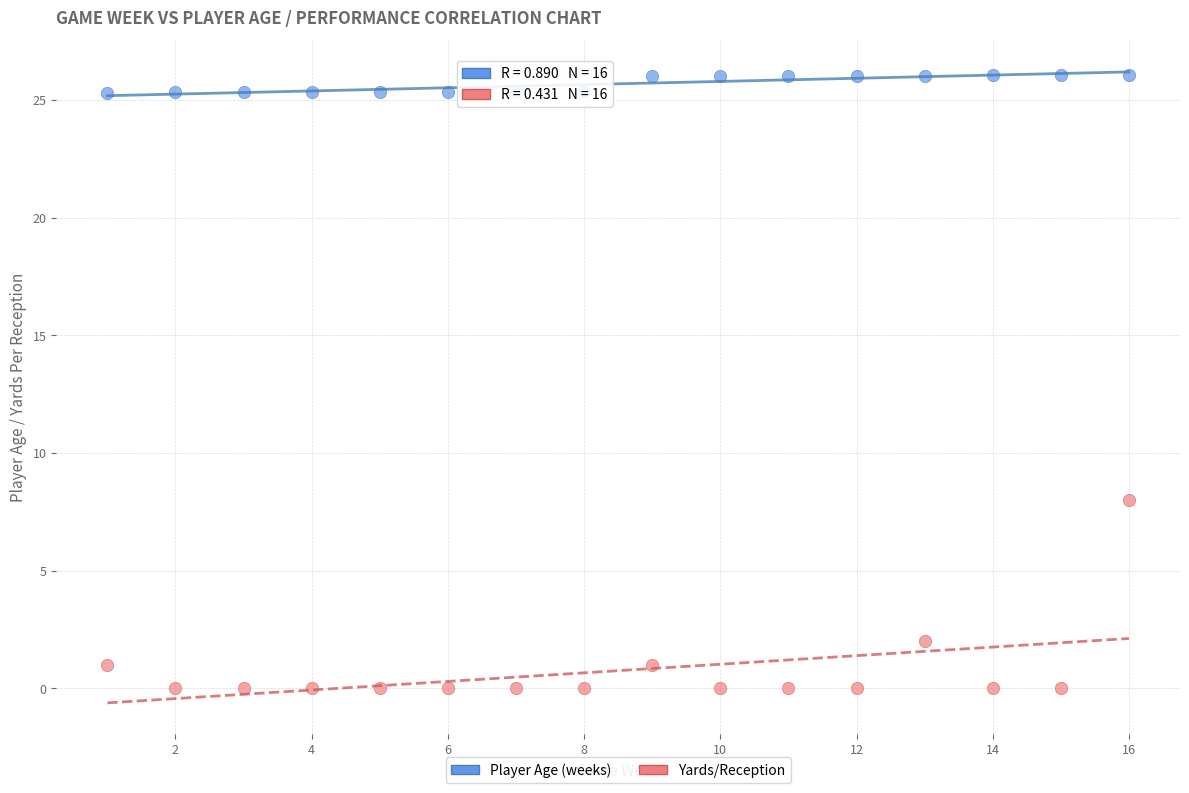

What are all the series names shown in the legend?

Player Age (weeks), Yards/Reception